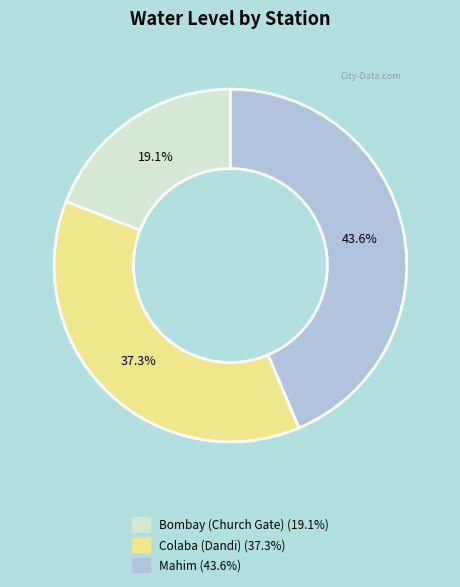

Which has a higher value, Bombay (Church Gate) or Mahim?

Mahim